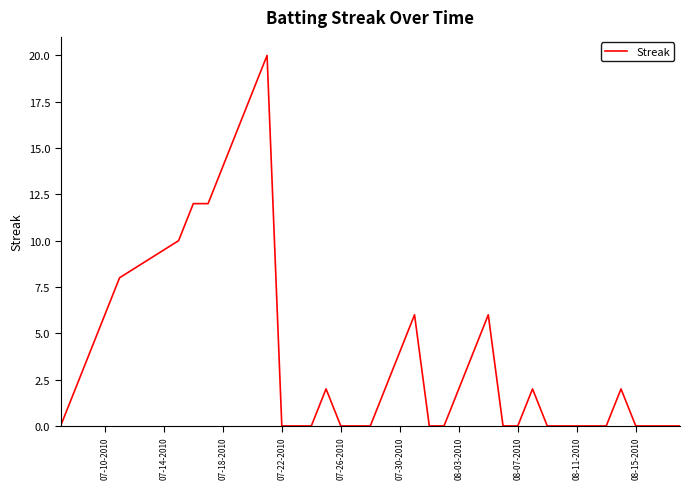

Does the chart display data point markers on the line(s)?

No